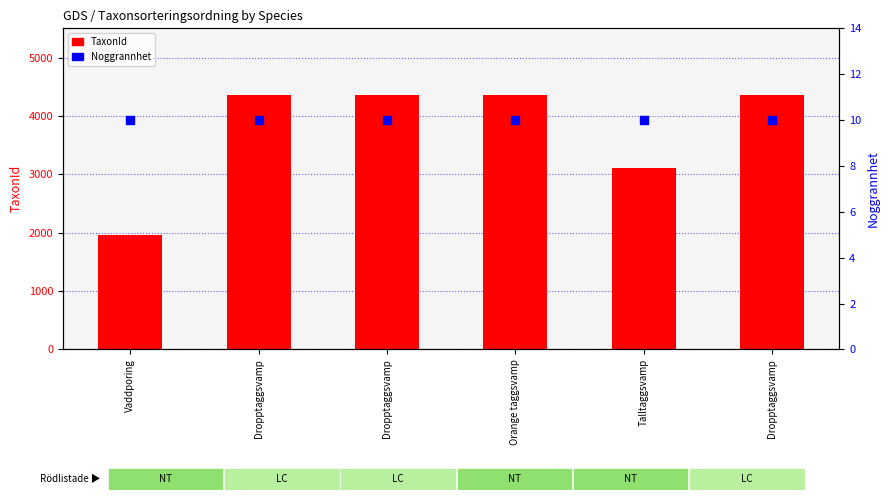

At which category is the sum across all series the highest?

Dropptaggsvamp